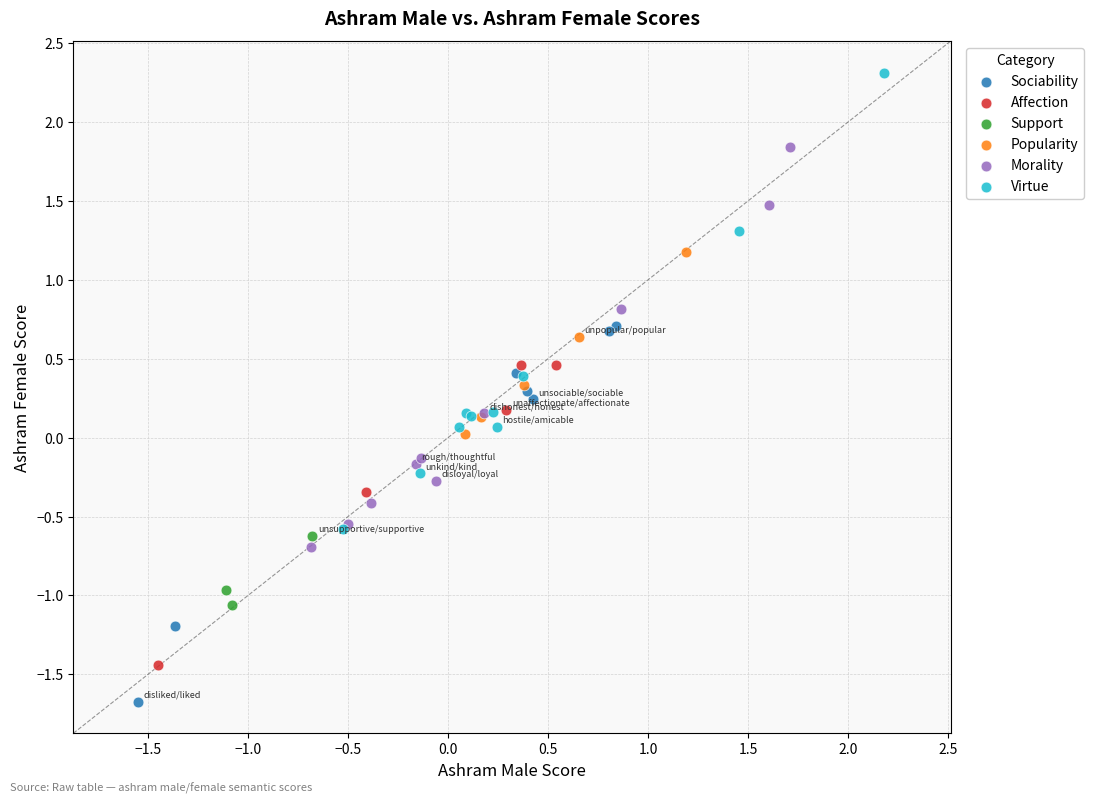

Which series reaches the minimum Y coordinate?

Sociability